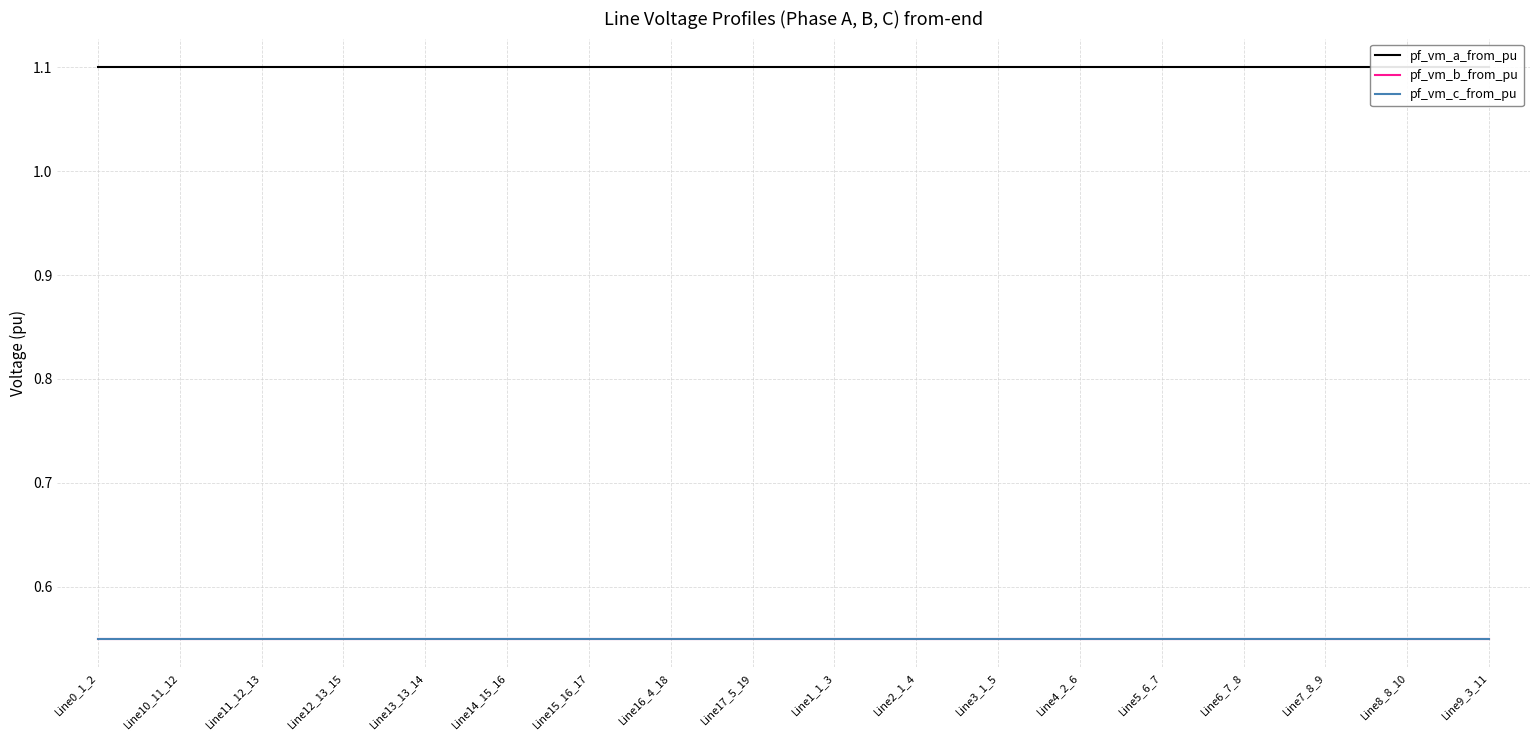

What is the total value across all series at Line13_13_14?

2.2